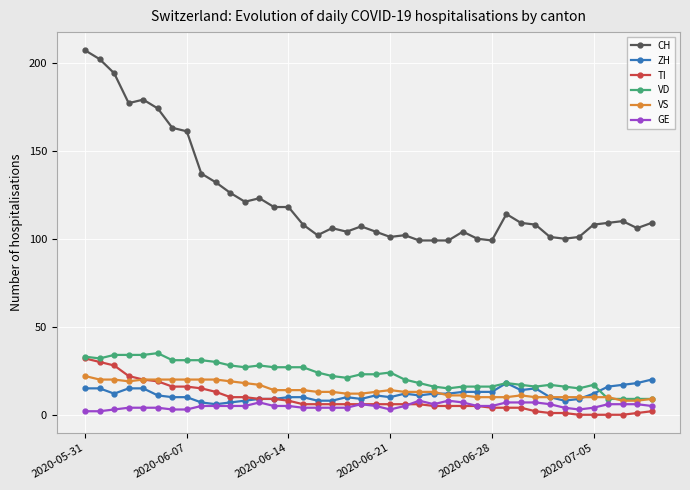

How many lines are shown in the chart?

6